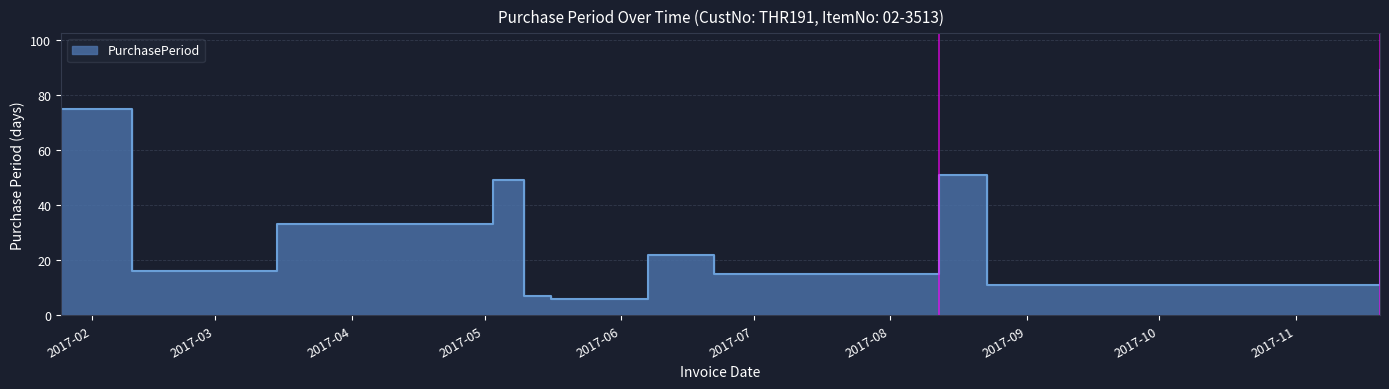

Where is the first local minimum?

2017-02-10